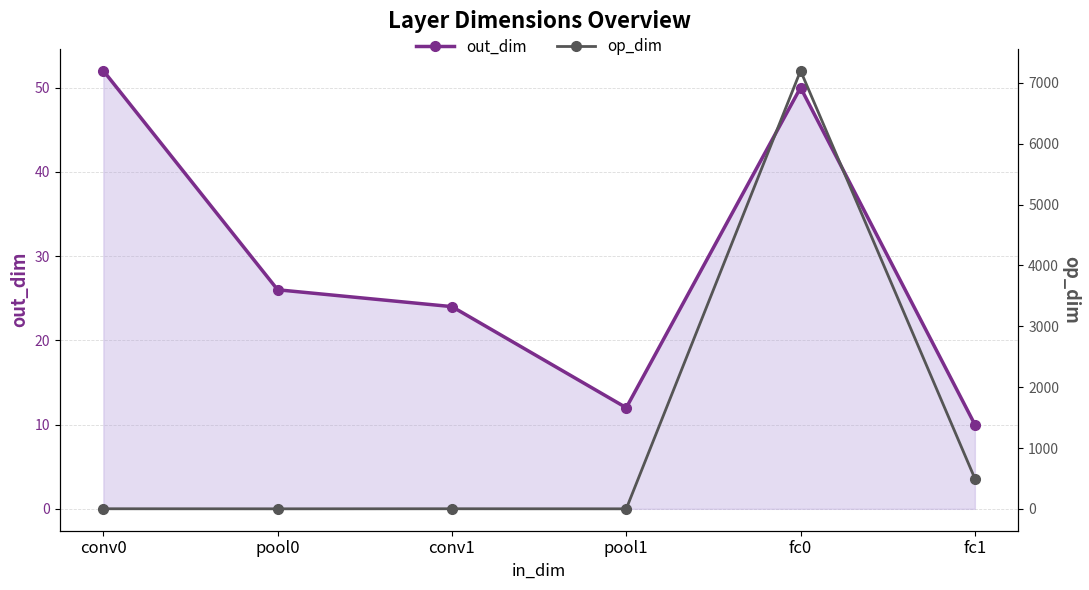

True or false: op_dim has more than 0 points higher than both neighbors.

True